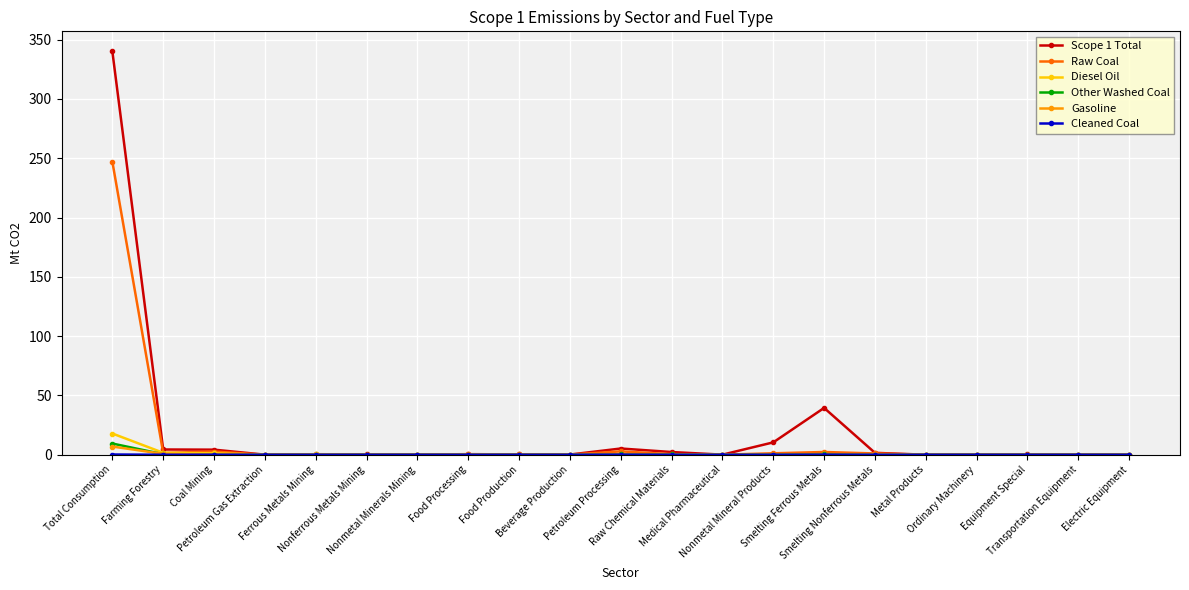

True or false: Raw Coal has more than 0 interior local peaks.

True